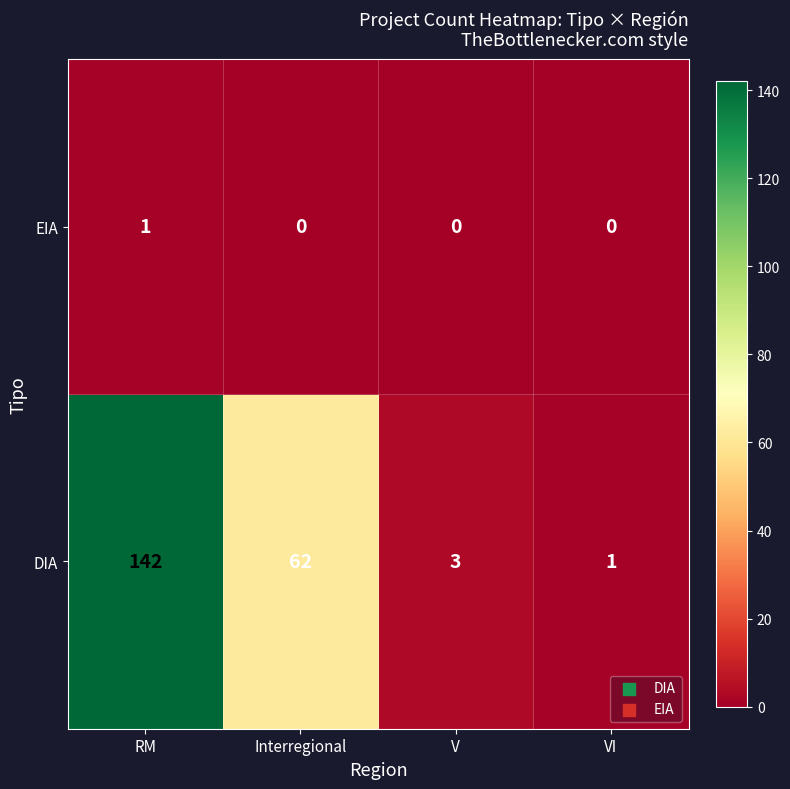

Count the number of categories in the chart.

4